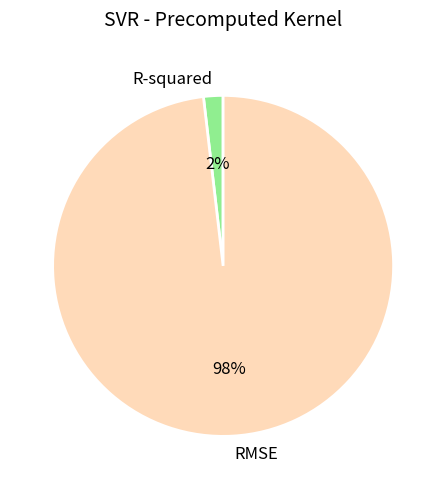

Do R-squared and RMSE together represent more than half of the pie?

Yes